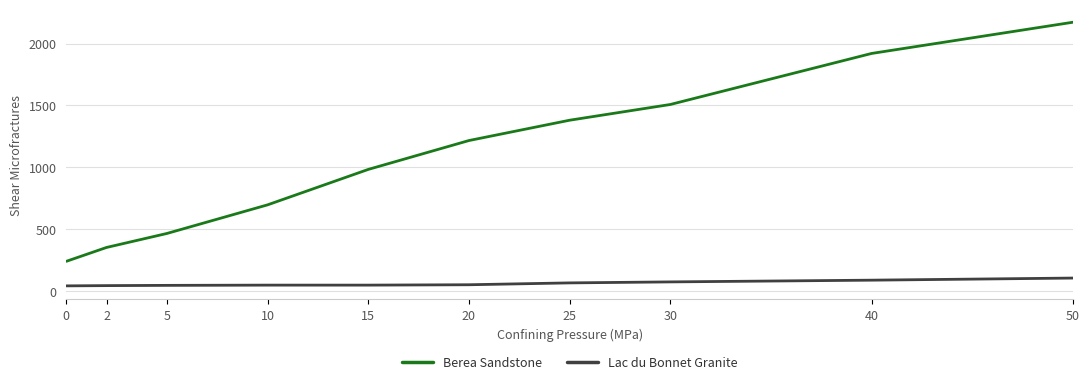

At which category is the sum across all series the highest?

50